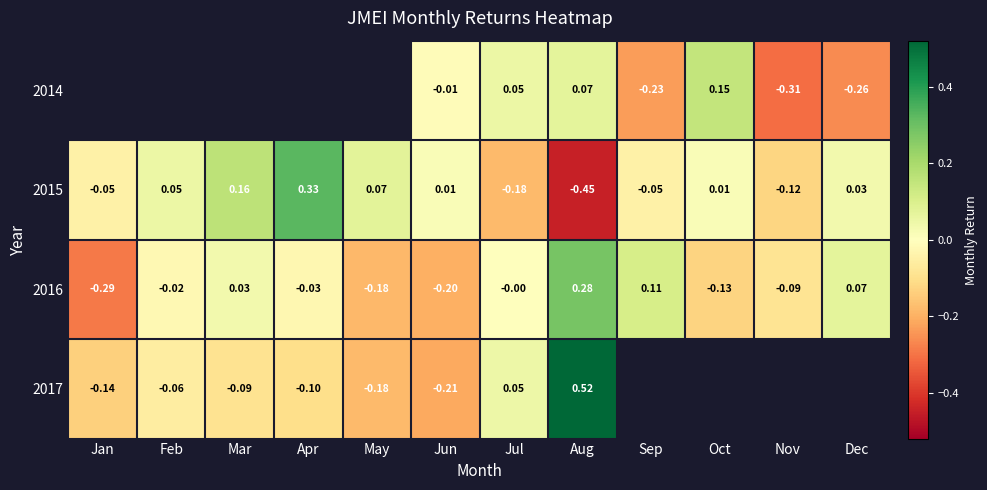

How many values in 2016 are below zero?

7